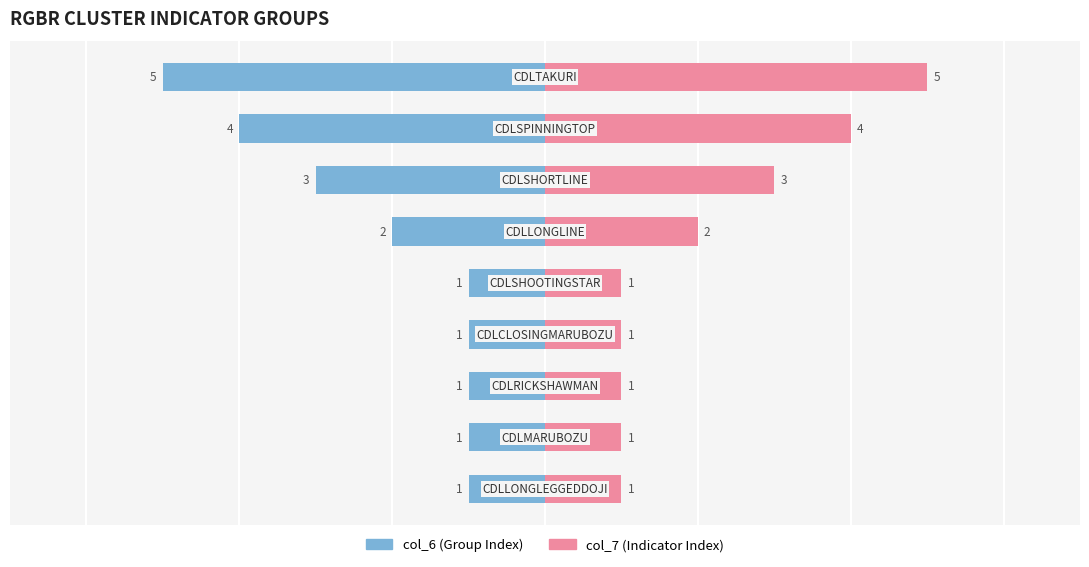

Reading right to left, transcribe all the data shown in this chart.

col_6 (Group Index): -5	-4	-3	-2	-1	-1	-1	-1	-1
col_7 (Indicator Index): 5	4	3	2	1	1	1	1	1